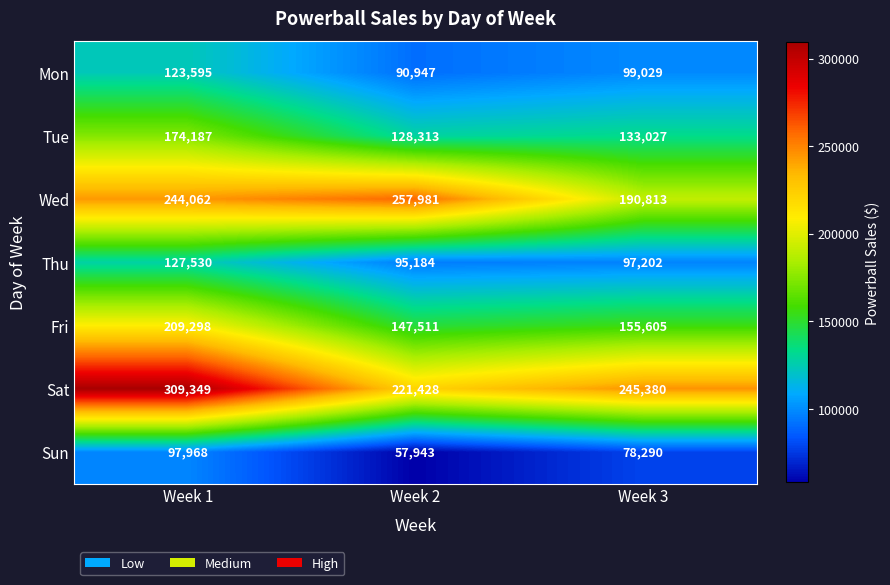

Rank the series by their maximum value, from highest to lowest.

Sat, Wed, Fri, Tue, Thu, Mon, Sun